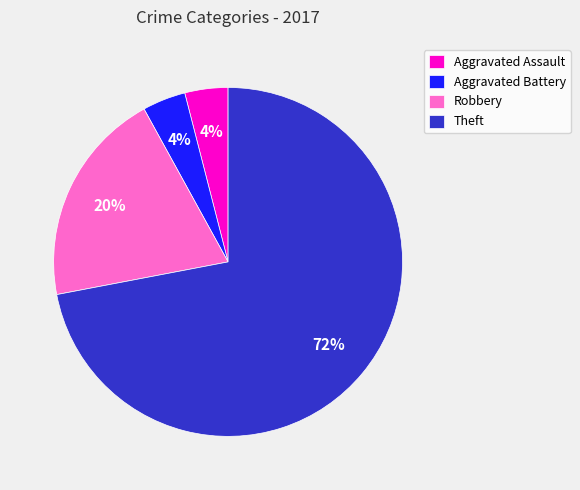

True or false: Theft accounts for 67% of the total.

False